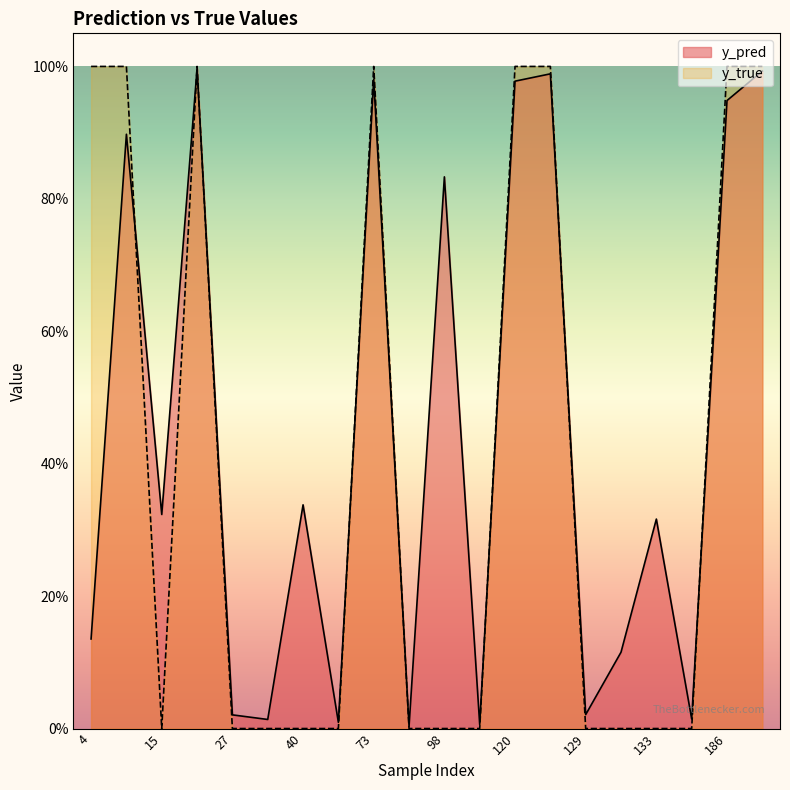

How many y_true values are between 0 and 1?

20